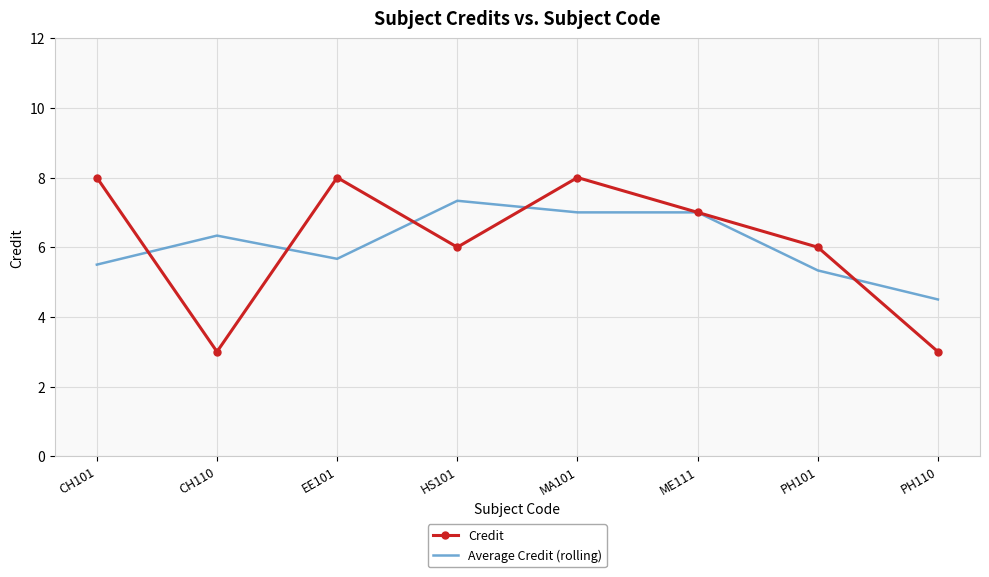

How many interior local valleys does the Credit series have?

2